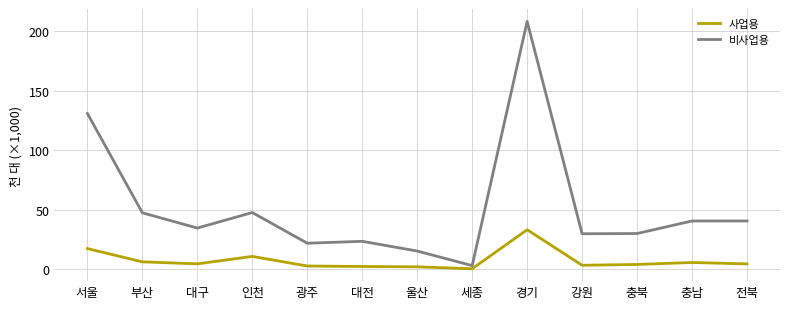

The value of 사업용 at 경기 is 18.1. True or false?

False